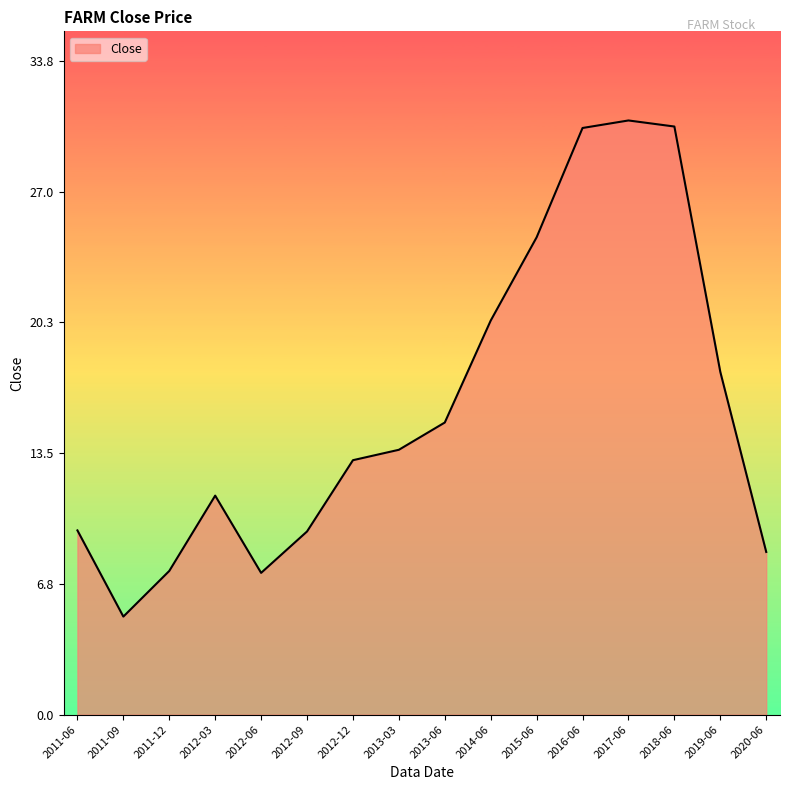

What position from the right is 2016-06?

5